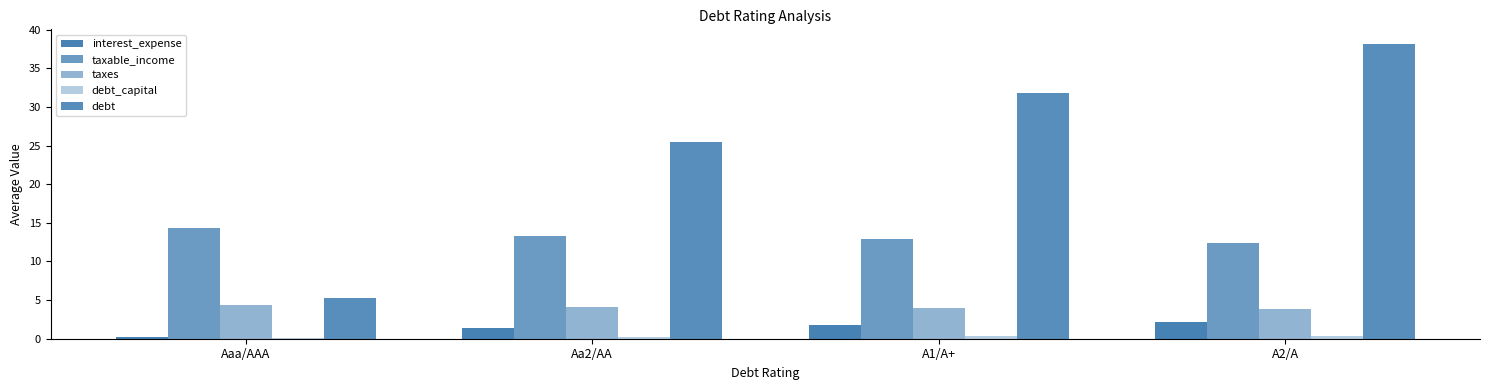

What is the difference between the maximum and minimum values in the debt_capital series?

0.3